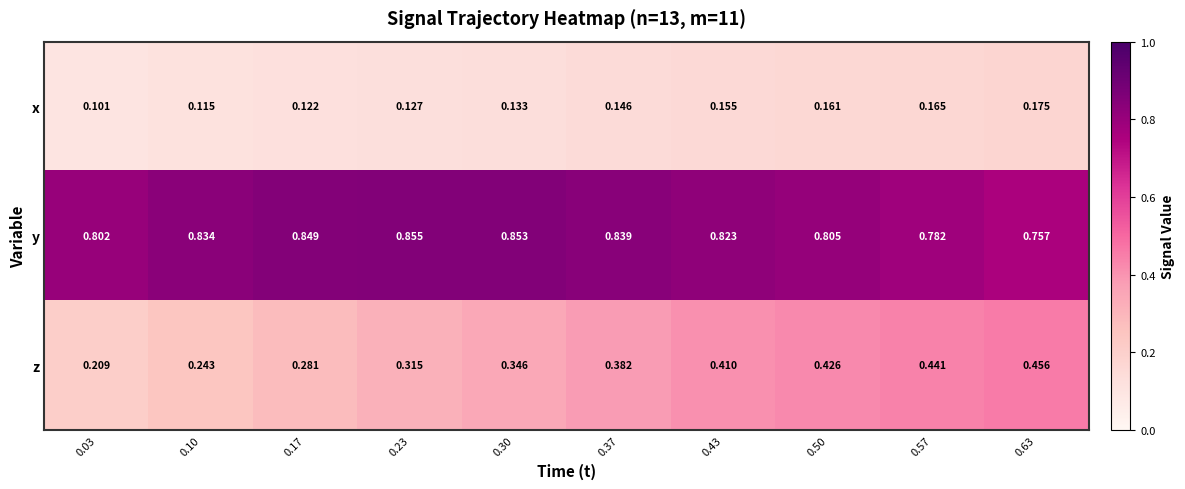

How many distinct data groups are displayed?

3